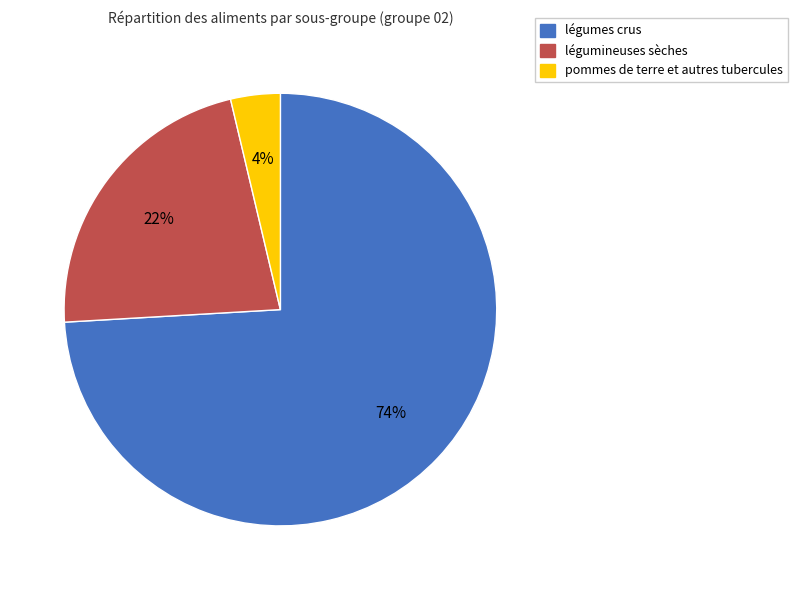

Is there any slice that represents more than half of the pie?

Yes